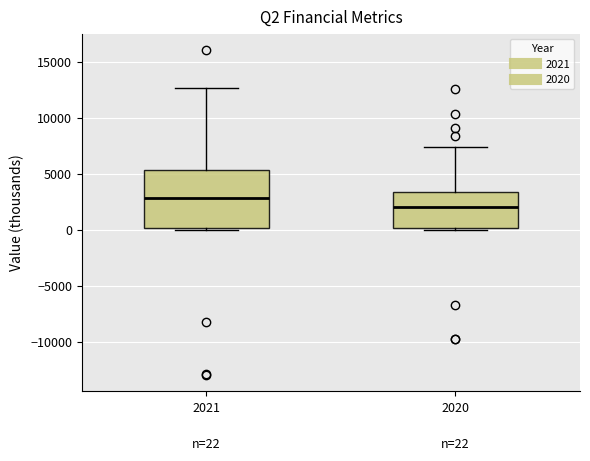

Which box has the highest median line?

2021